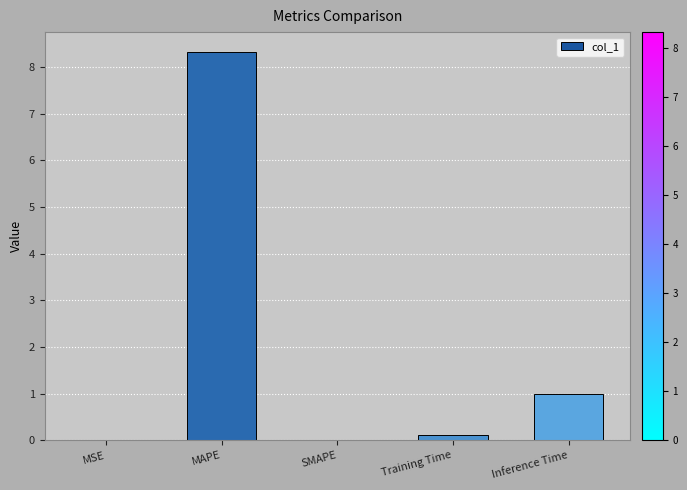

How many data points does each series have?

5